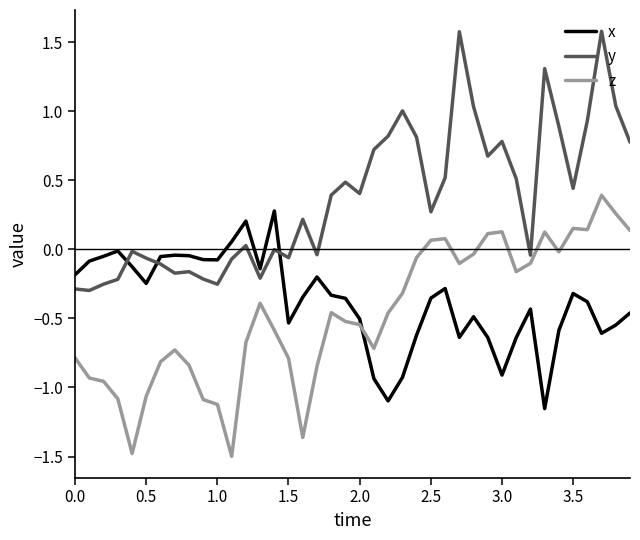

In x, how many points are higher than both neighbors (excluding endpoints)?

9